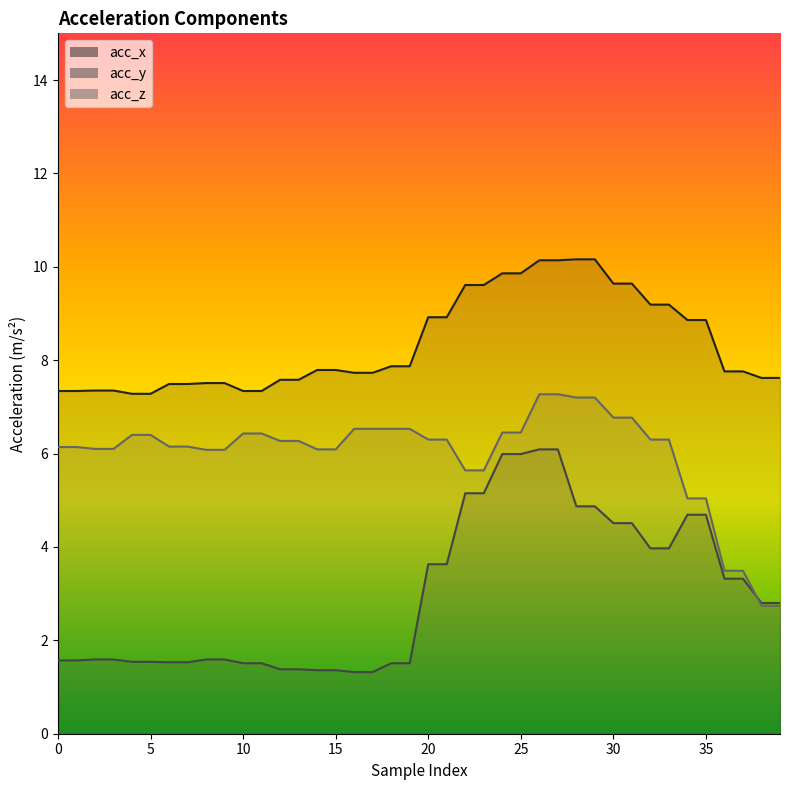

The value of acc_y at 9 is 1.6. True or false?

True